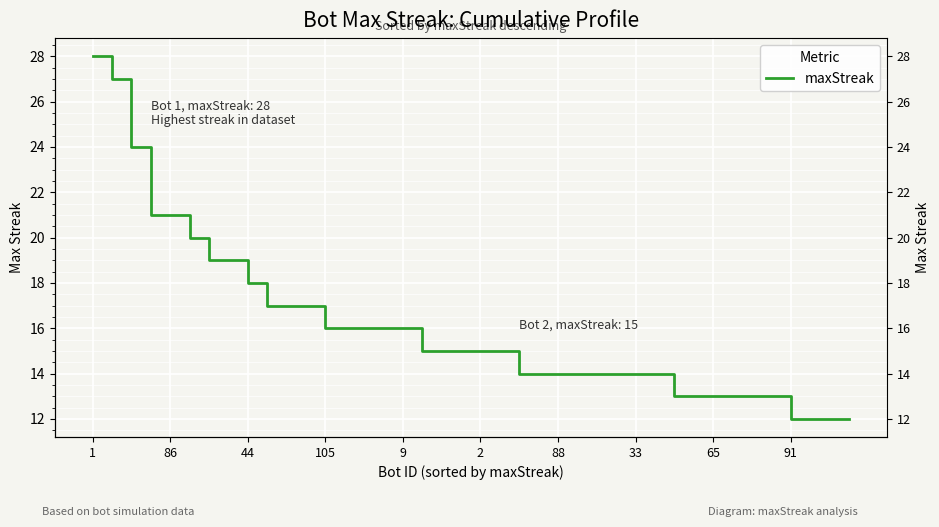

What is the label of the 31st point from the left?

30